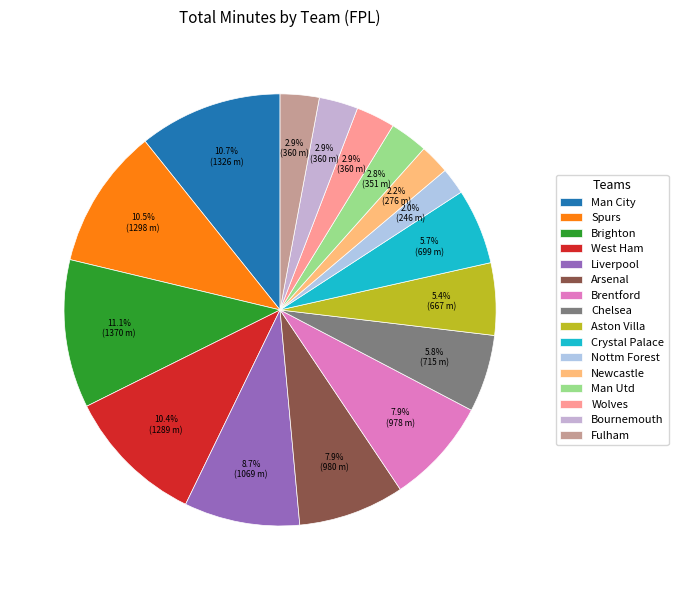

Does any single category account for the majority?

No